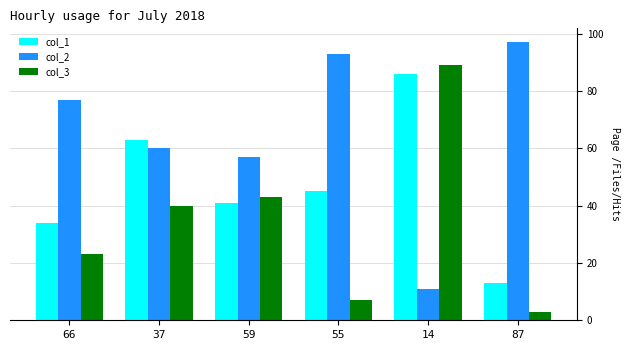

What is the difference between the highest and lowest values at 37?

23